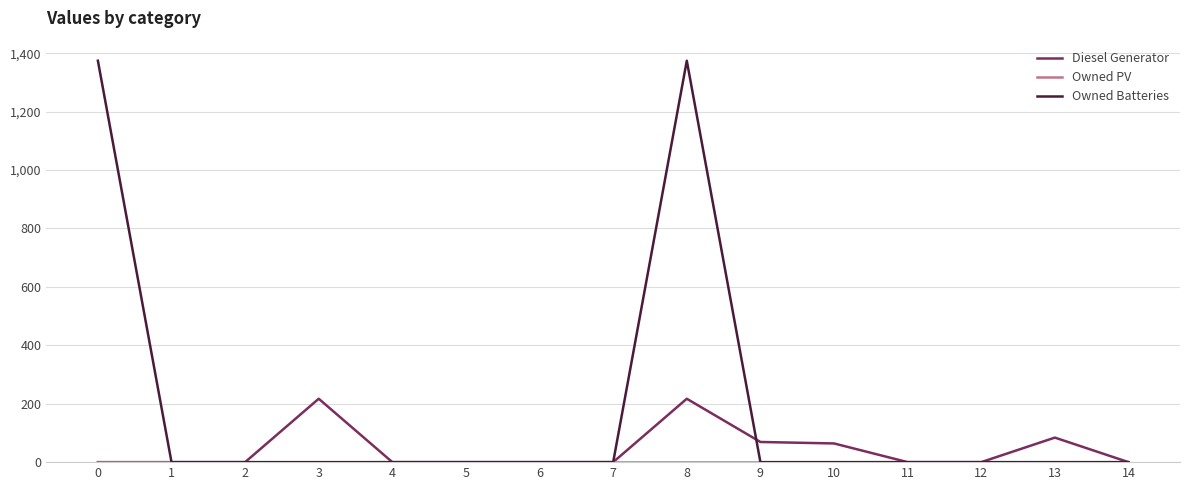

What is the difference between the Diesel Generator values at 8 and 12?

217